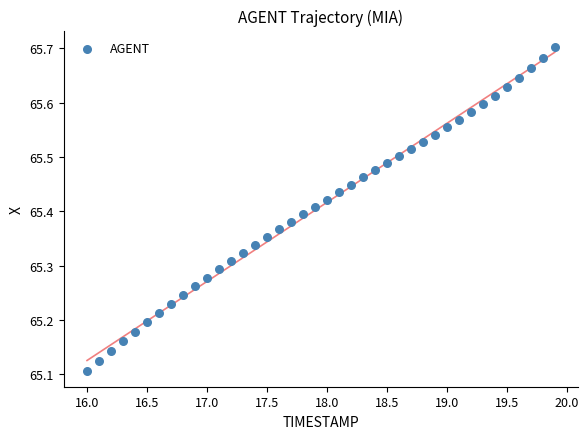

What is the range of X values (max minus min)?

3.9